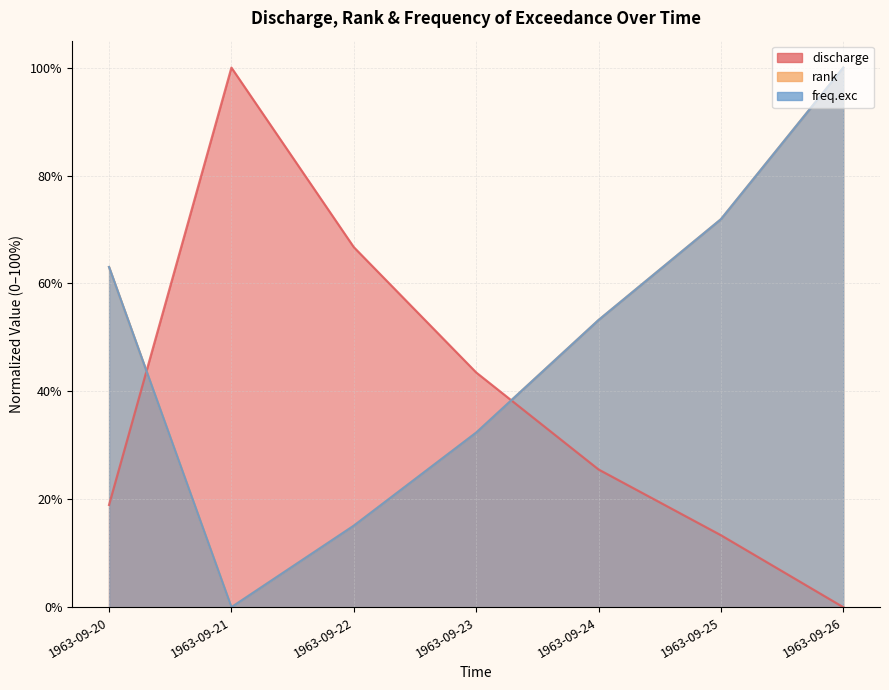

What is the spread (max minus min) of values at 1963-09-20?

0.4